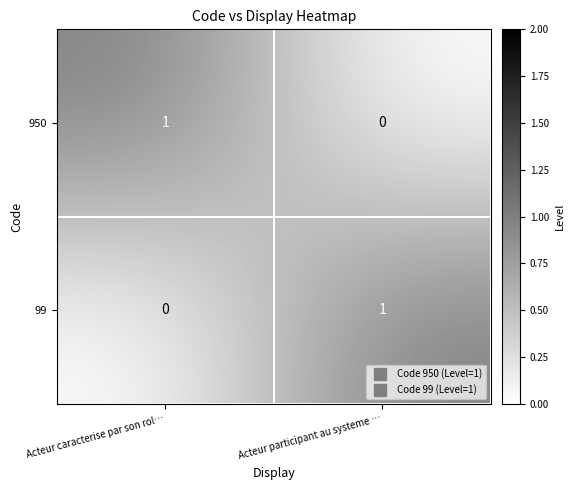

Is it true that 99 equals 0 at Acteur caracterise par son rol…?

True